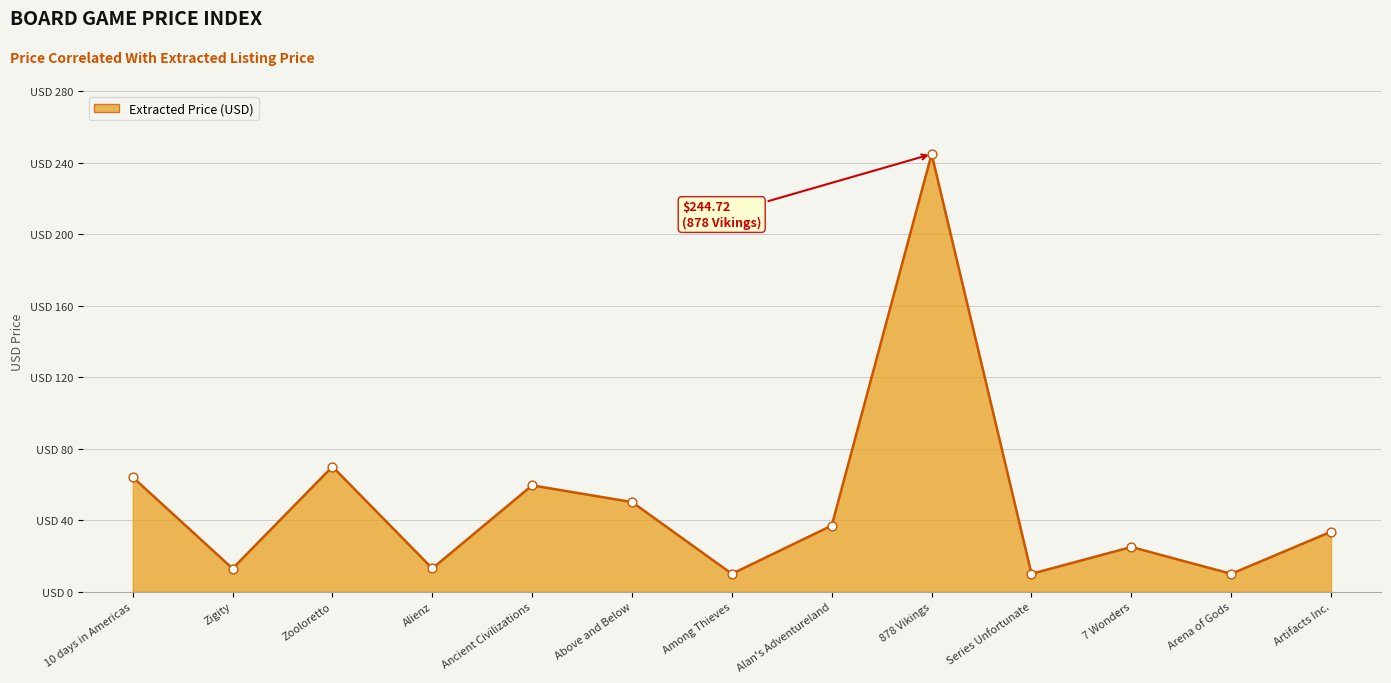

Between Zooloretto and 10 days in Americas, which is larger?

Zooloretto